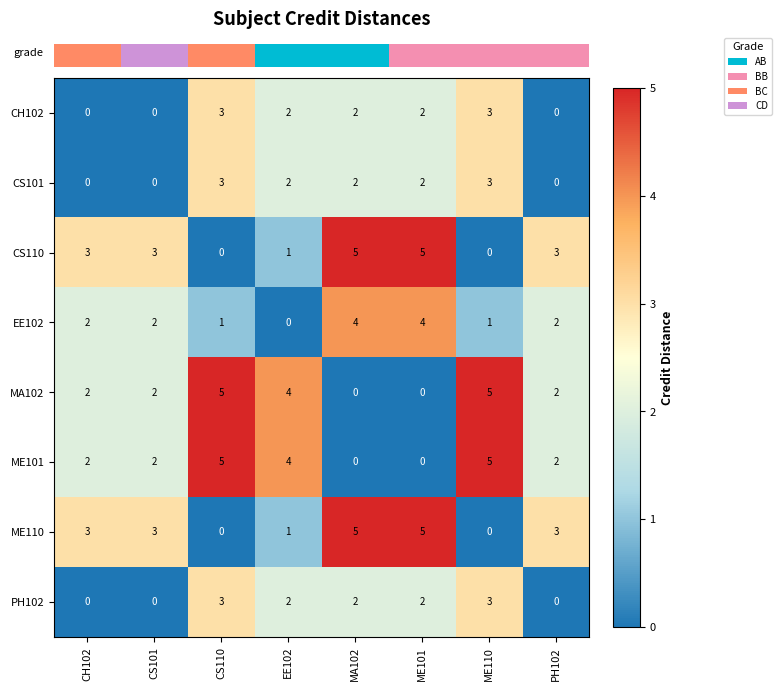

True or false: CS101 has a value of 0 at CH102.

True